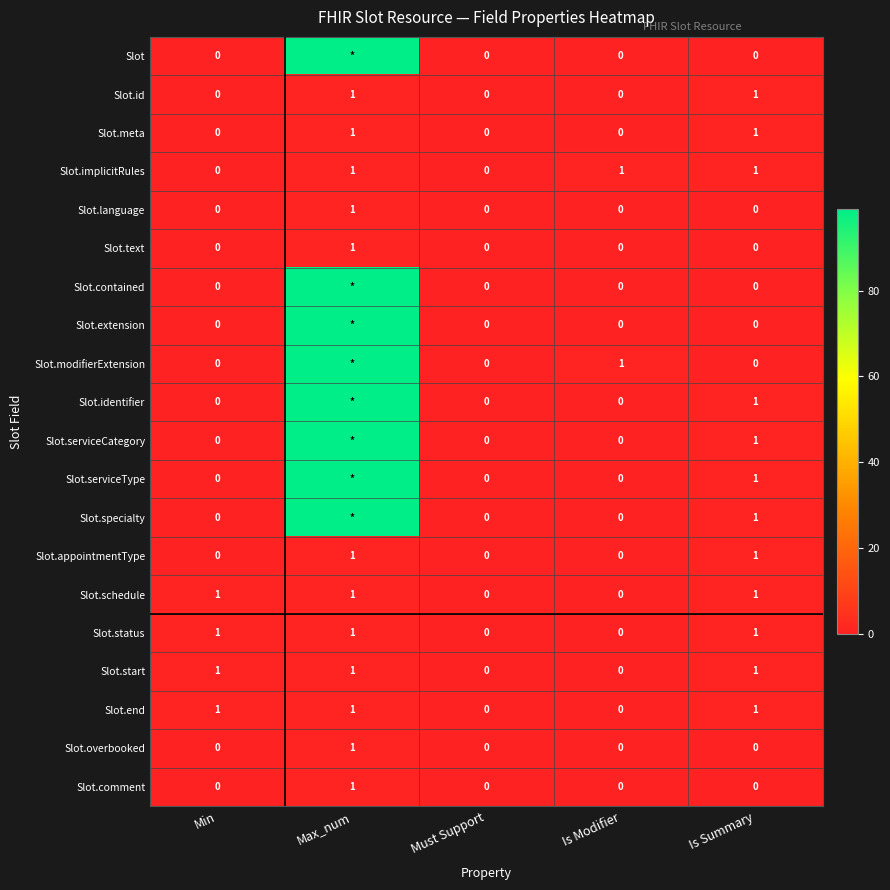

Is the value of Slot.start at Max_num greater than the value of Slot.appointmentType at Is Modifier?

Yes